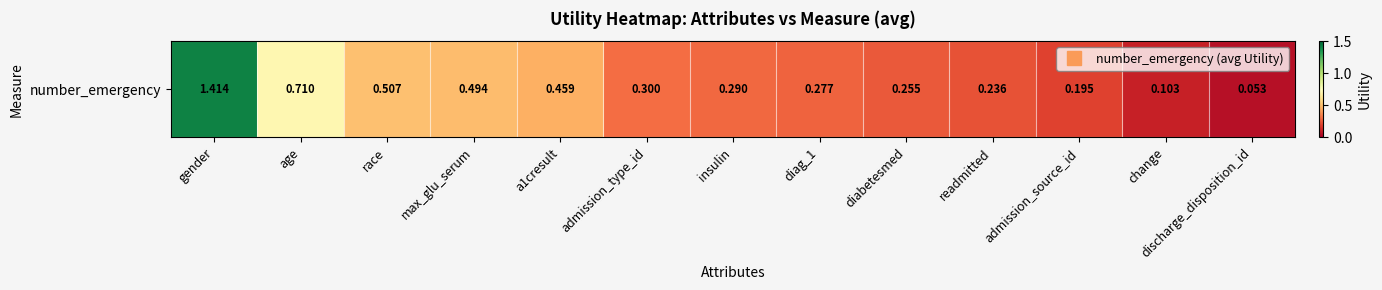

What is the maximum value shown in the chart?

1.4